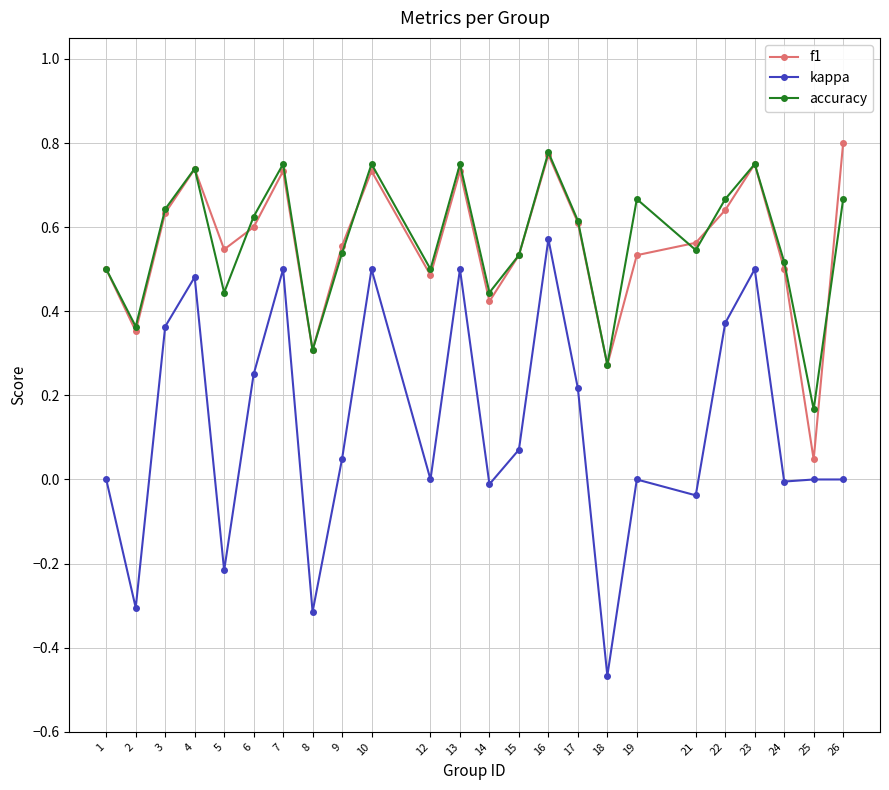

Where is the first local minimum for f1?

2